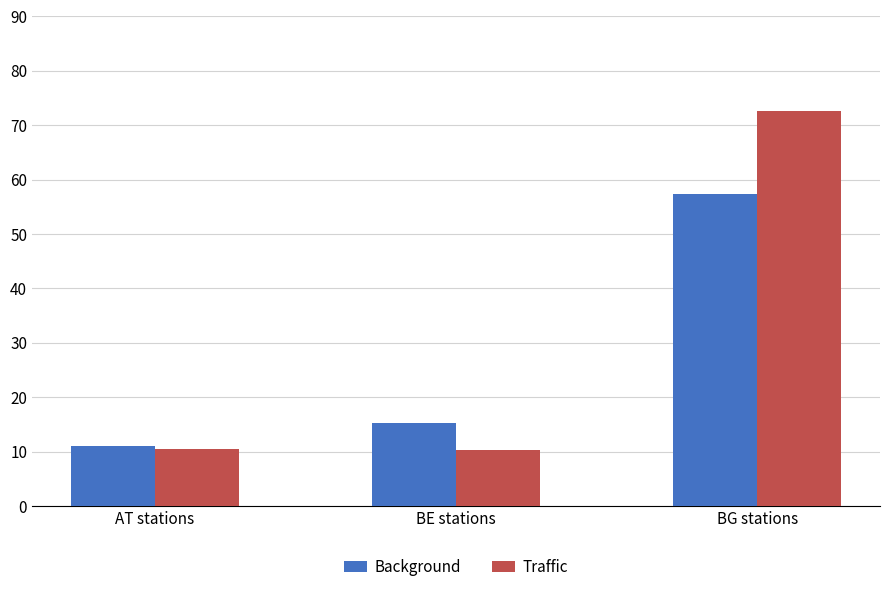

Is the value of Traffic at BG stations greater than the value of Background at BG stations?

Yes